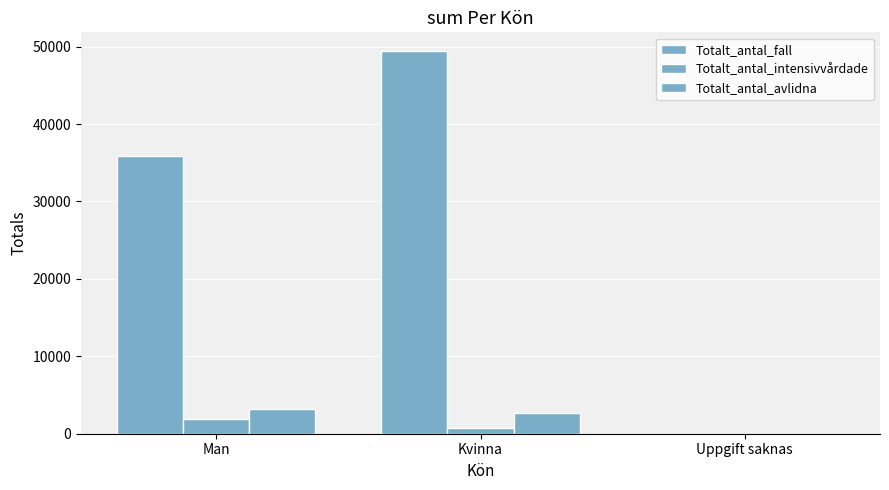

Are the bars grouped side by side (vs. stacked)?

Yes